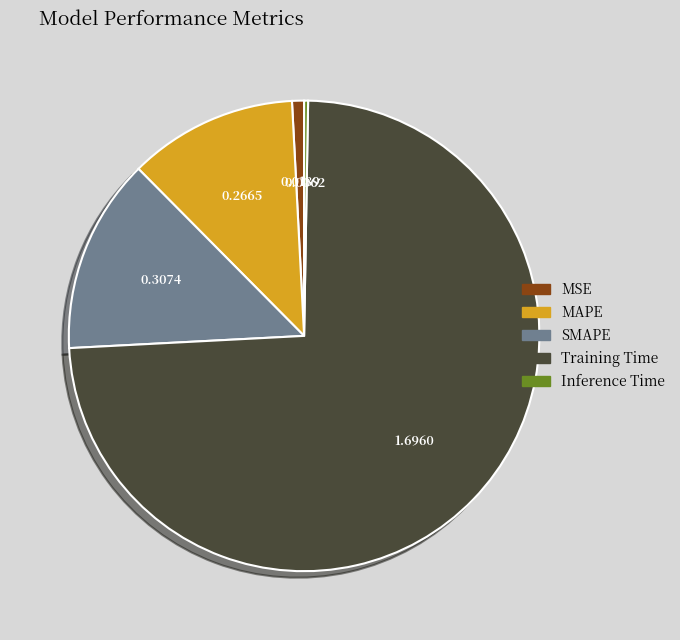

Between SMAPE and Training Time, which is larger?

Training Time